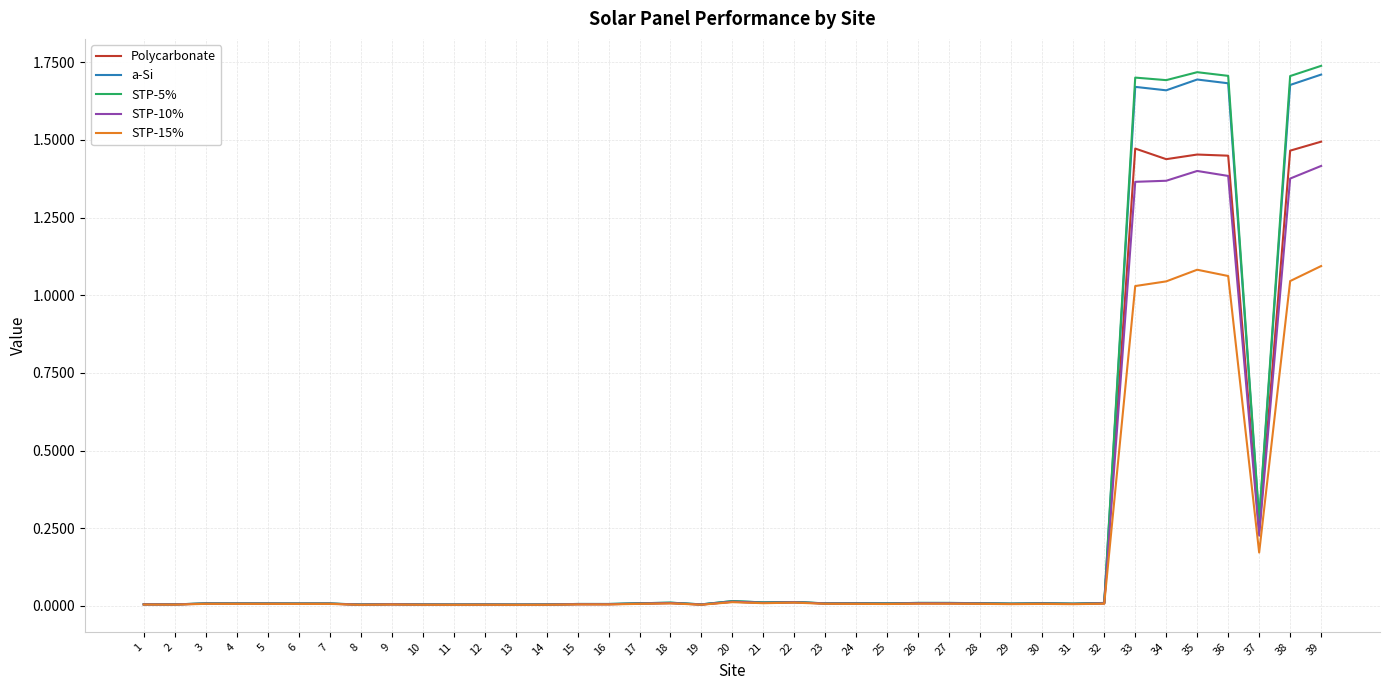

The value of STP-15% at 18 is 0.0. True or false?

True